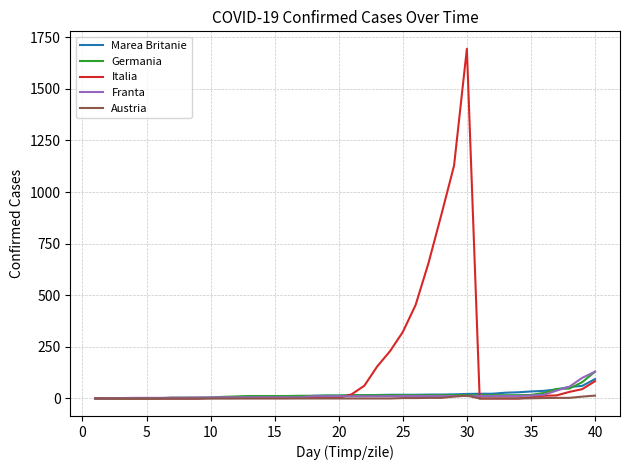

Which series has the largest range (max minus min)?

Italia